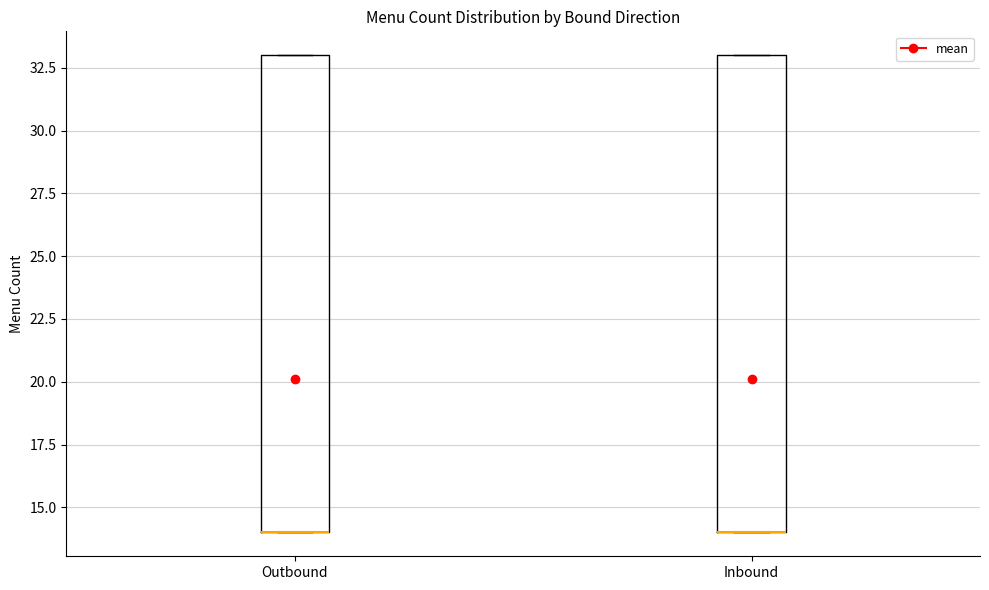

Where is the lower edge of the box for Inbound on the y-axis? The values are not printed on the chart, so give them approximately, as read against the axis.

14